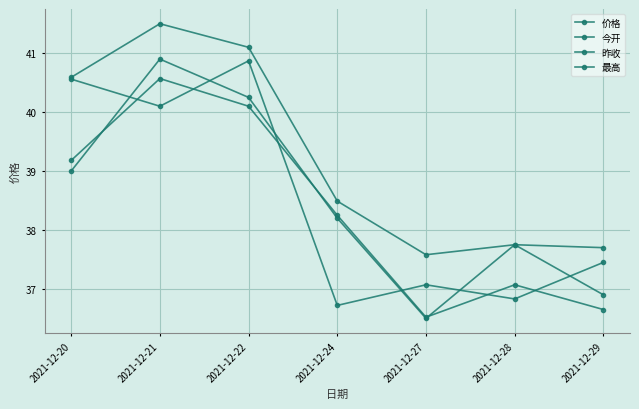

Is the value of 价格 at 2021-12-27 greater than the value of 今开 at 2021-12-22?

No